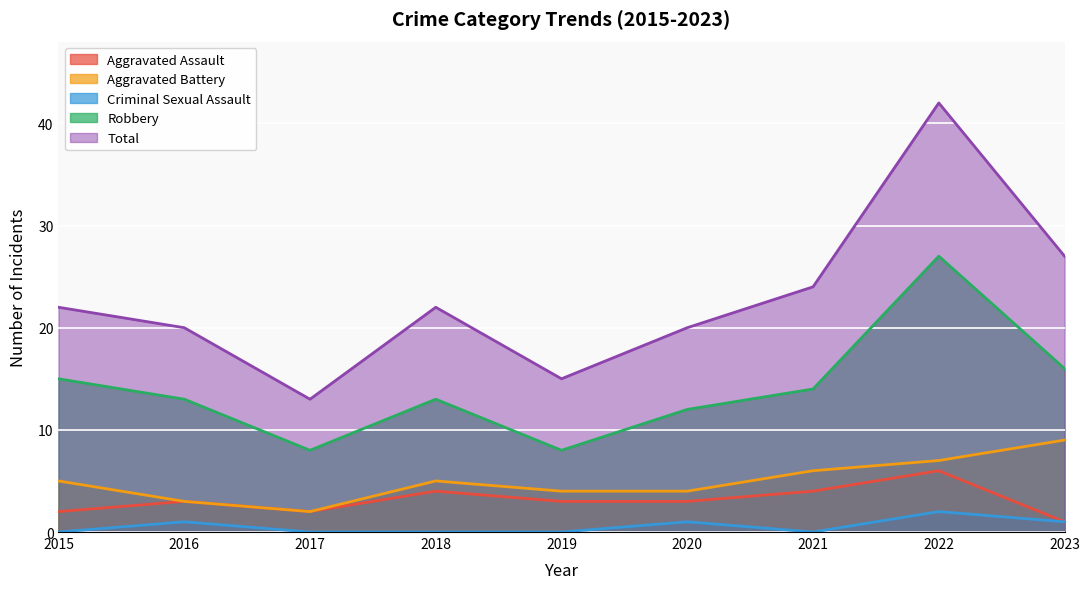

At which category does the chart reach its peak across all series?

2022